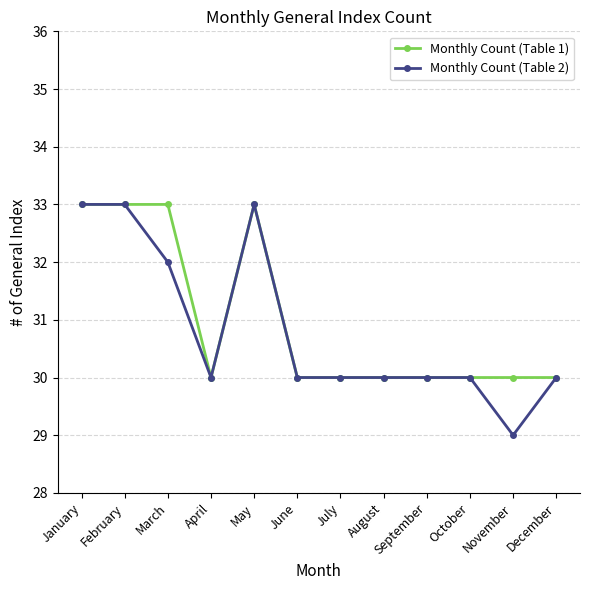

How many series are shown in this chart?

2